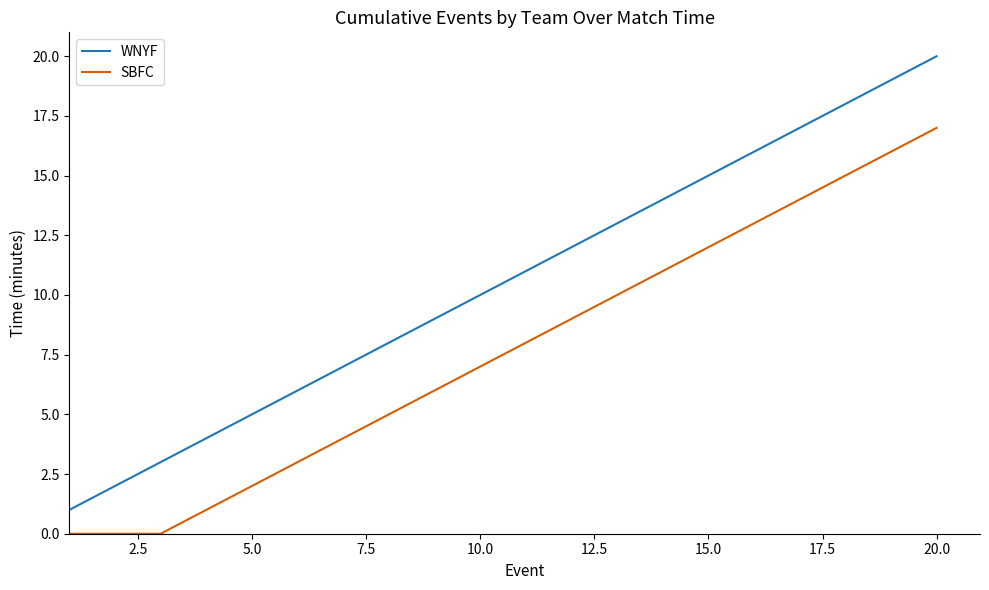

List the series in order of their overall mean, lowest first.

SBFC, WNYF